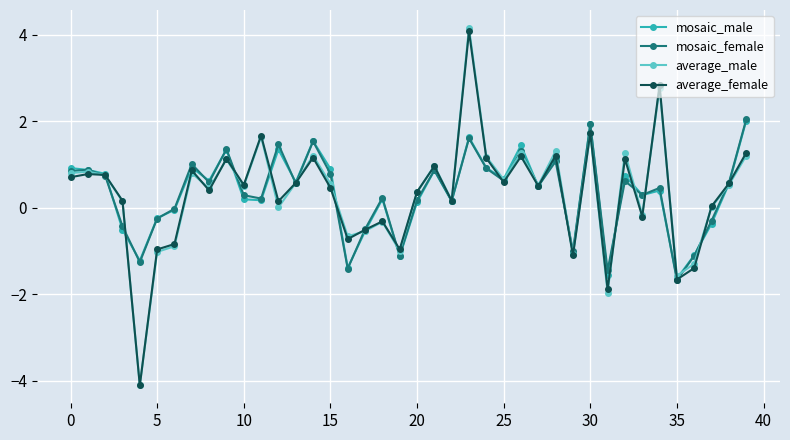

What is the greatest value displayed?

4.2